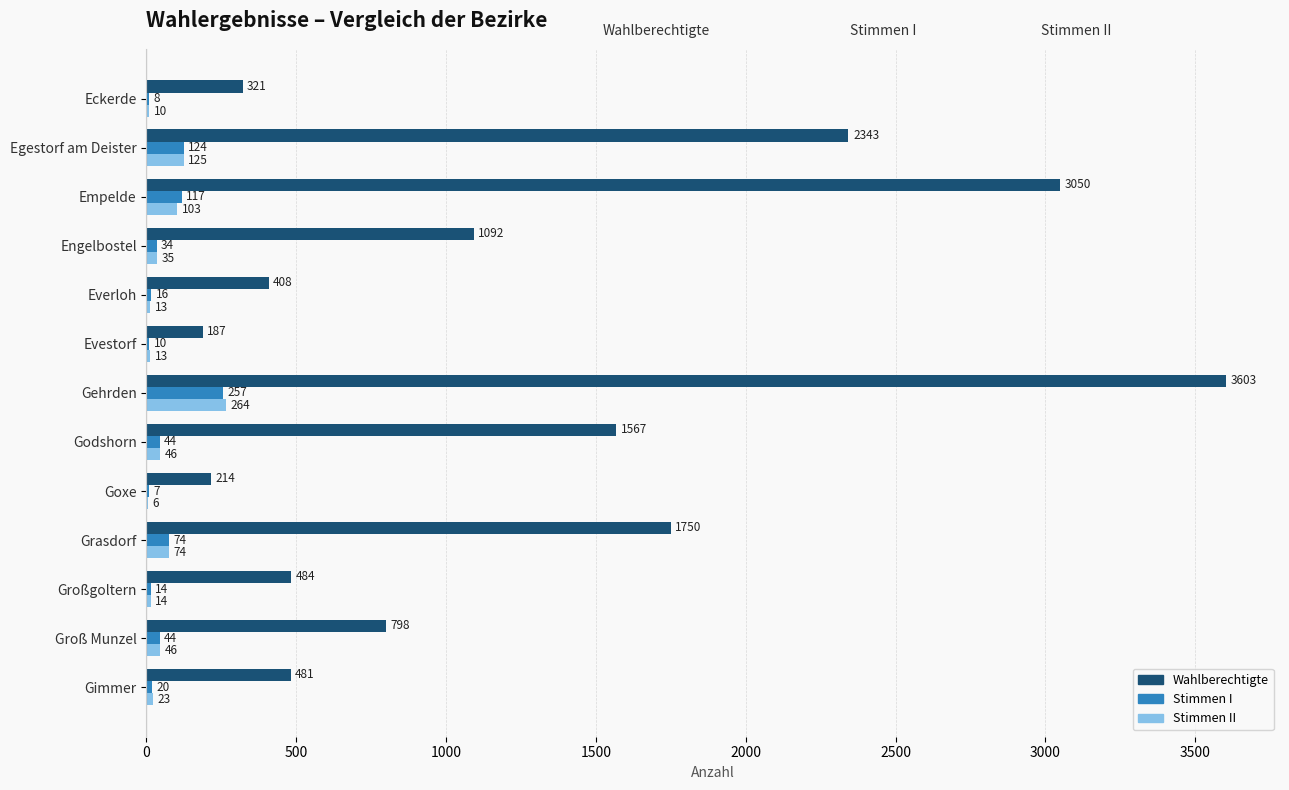

Which series changed the most between Evestorf and Gimmer?

Wahlberechtigte